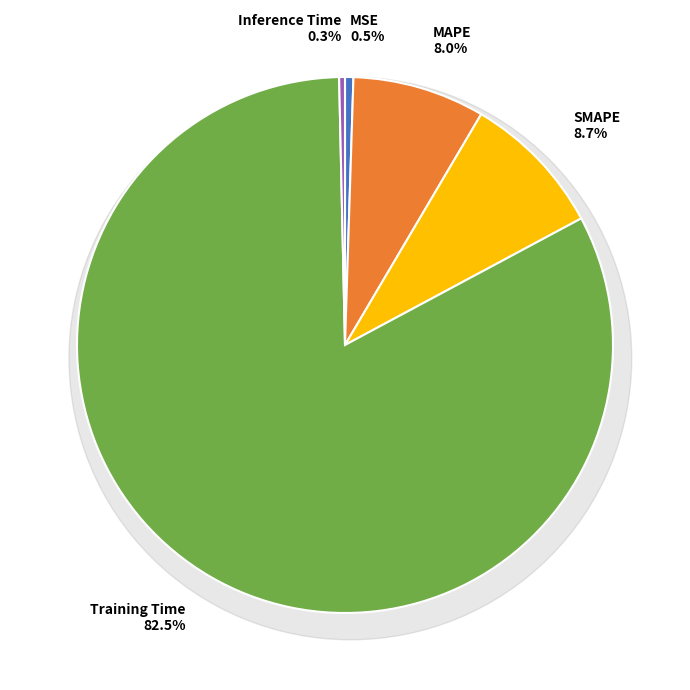

To the nearest percent, what is the difference between the MAPE and SMAPE slice percentages?

1%